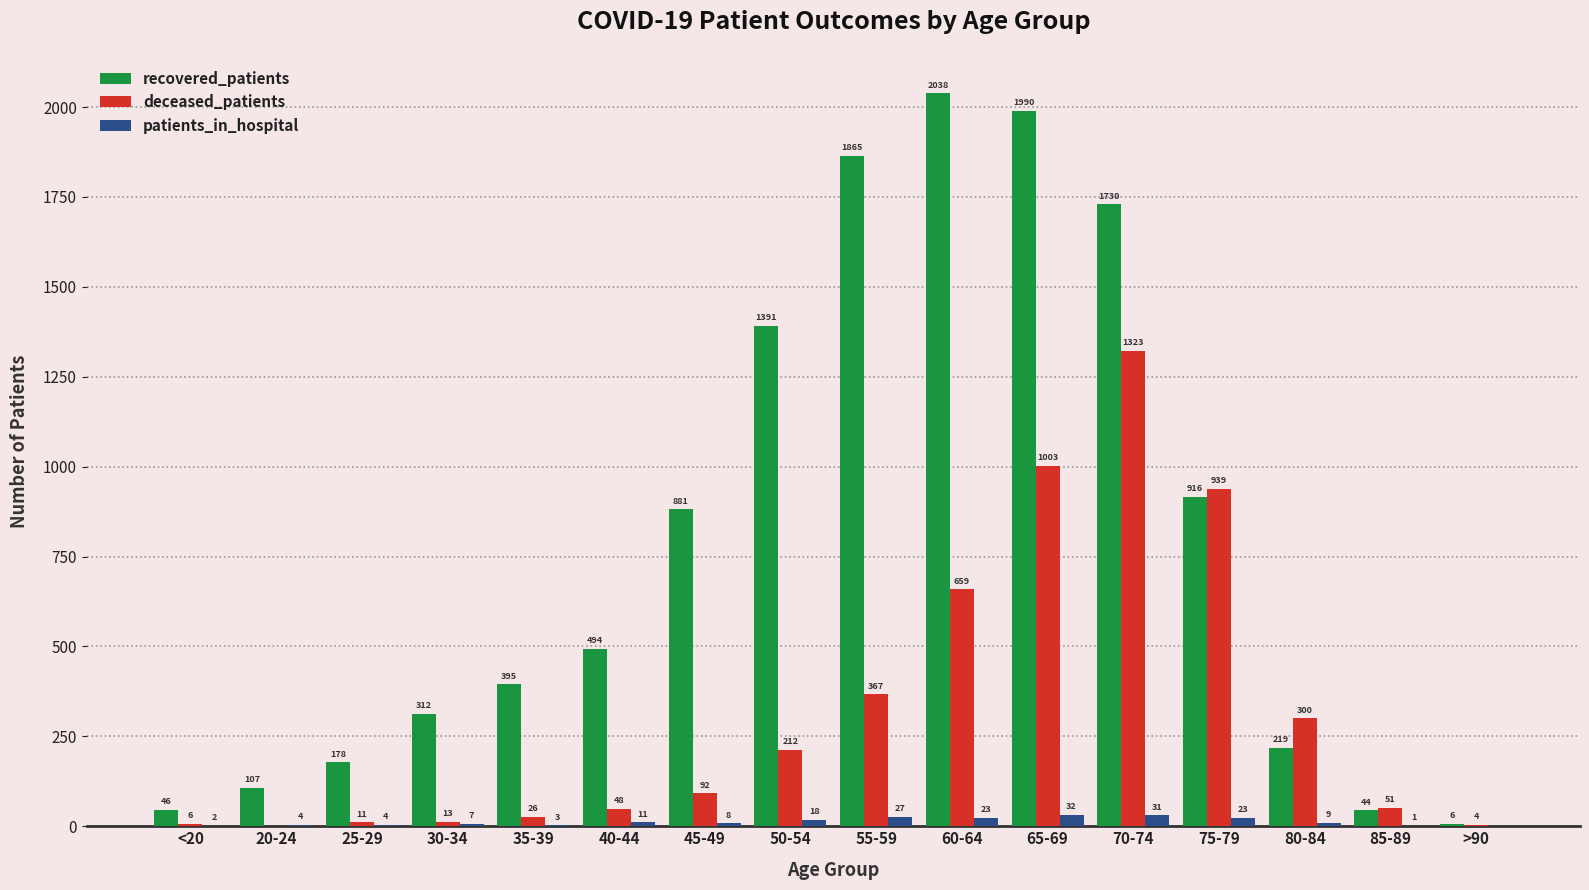

Read the recovered_patients value at 45-49, to the nearest 10.

880